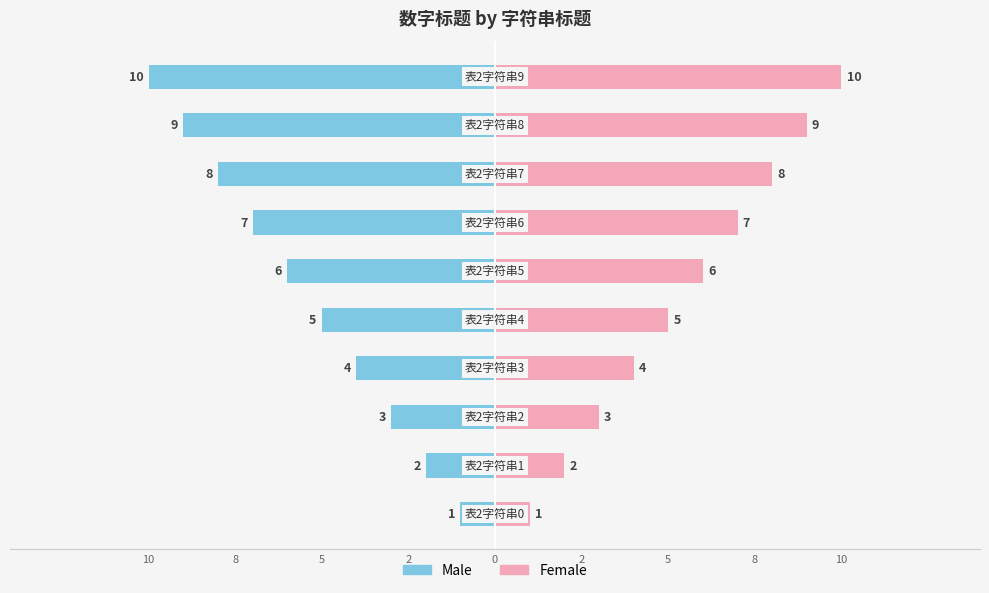

Which series has the largest range (max minus min)?

Male